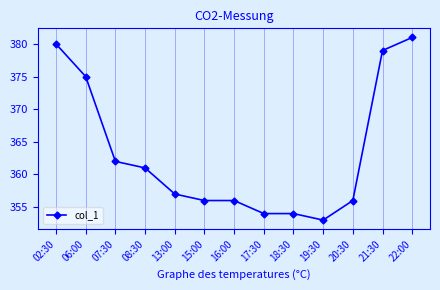

At which label is the value closest to 367?

07:30